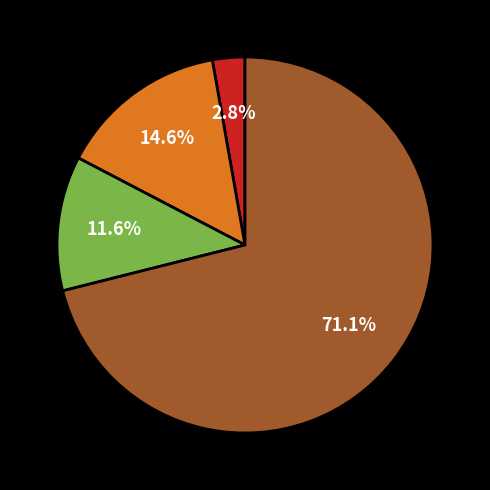

Is there any slice that represents more than half of the pie?

Yes